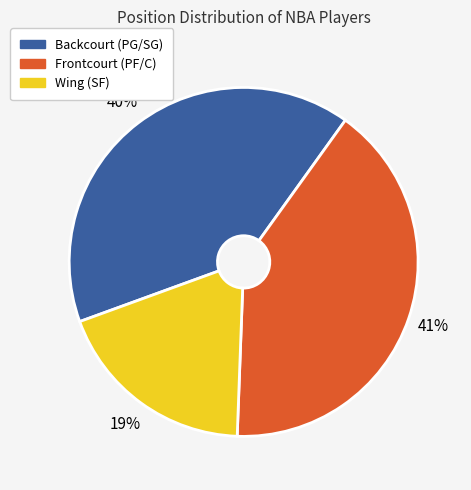

Does any single category account for the majority?

No